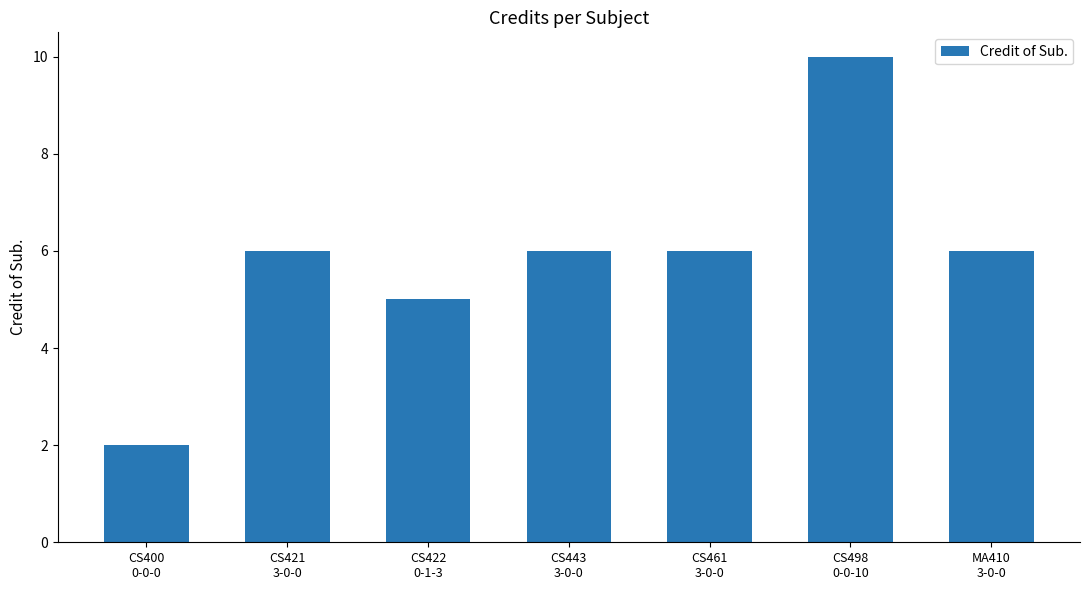

Does the chart contain any negative values?

No